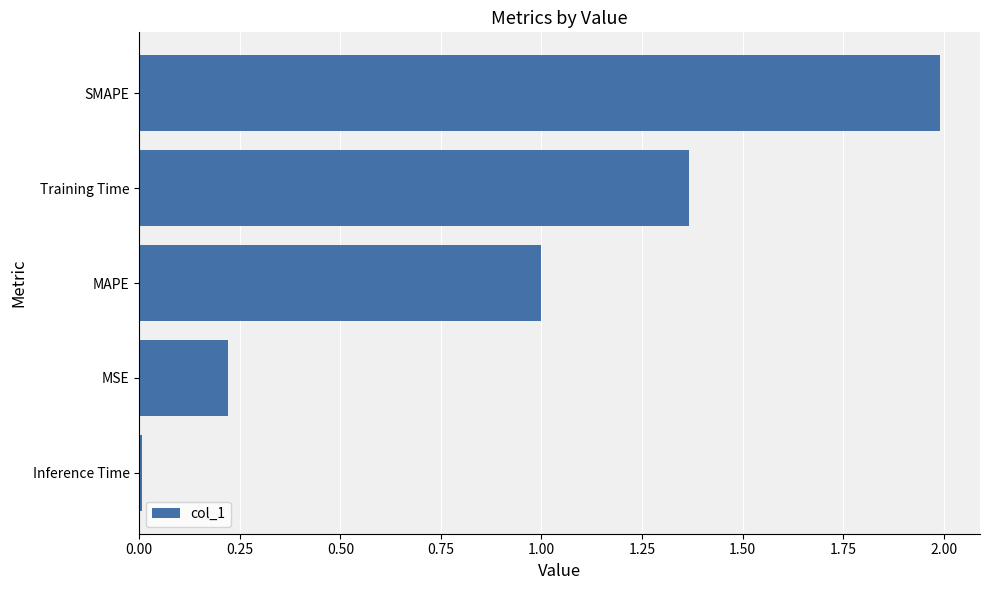

What is the ratio of the value at MAPE to the value at SMAPE?

0.5